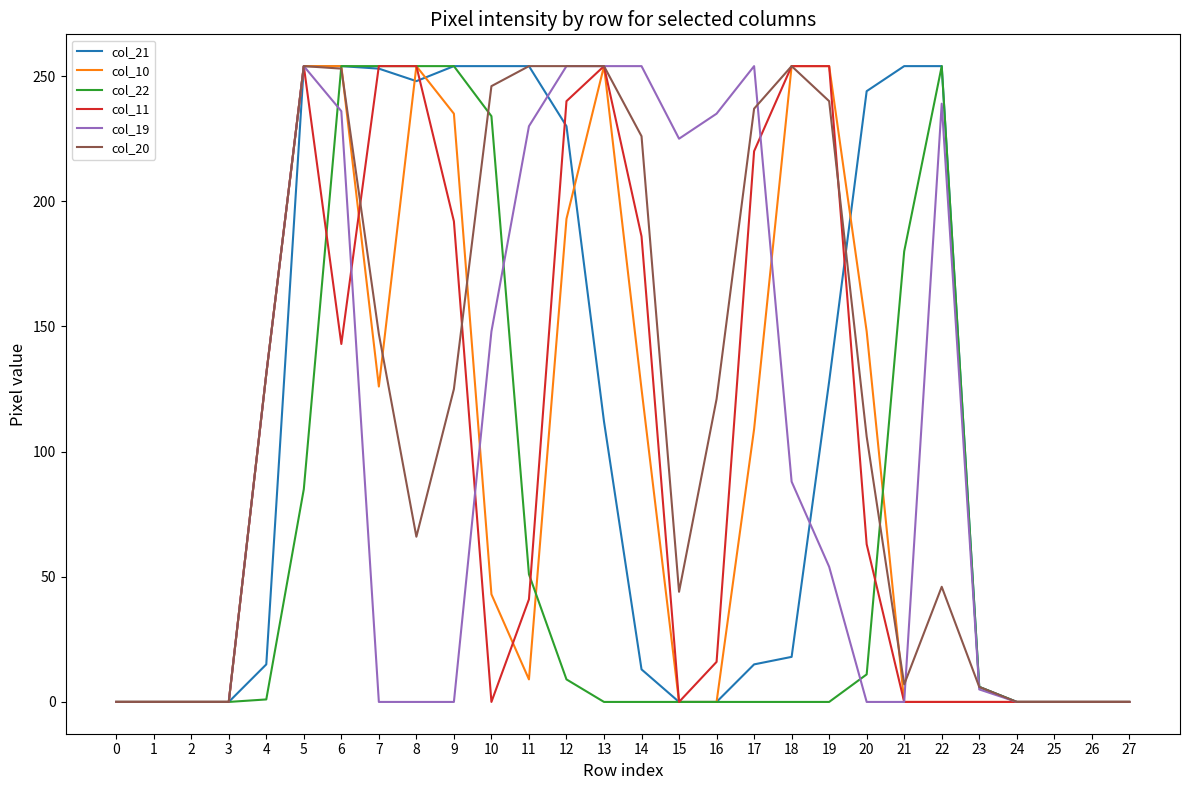

What is the maximum value for col_21?

254